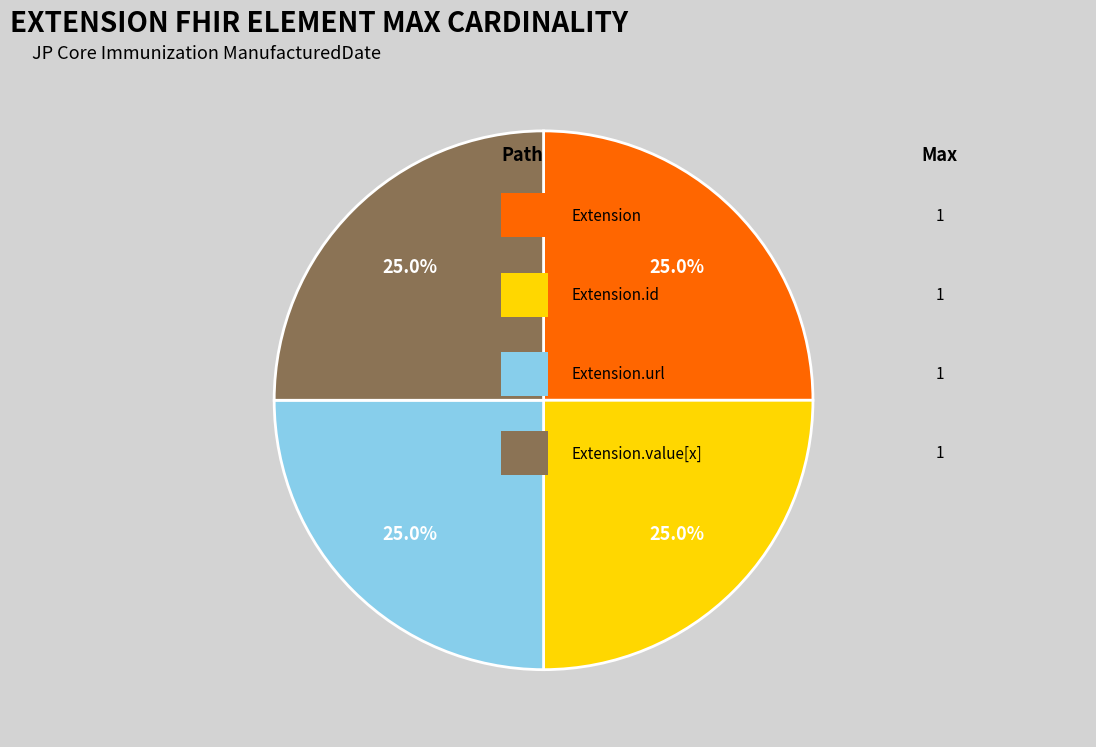

Is there a majority slice in this chart?

No